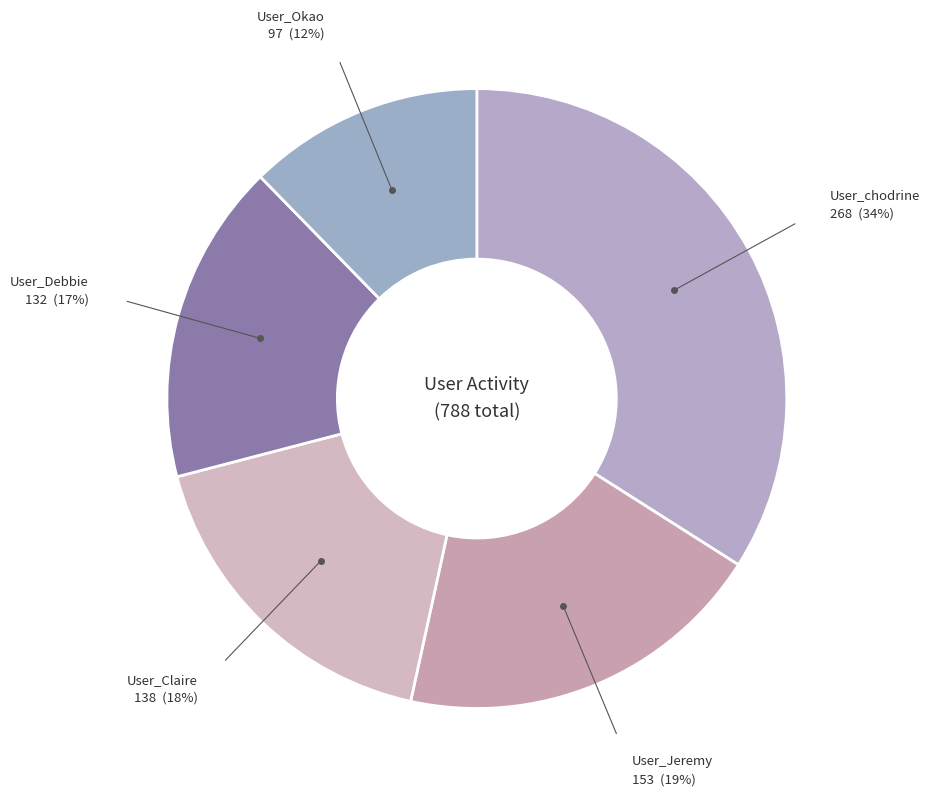

How many segments does this pie chart have?

5